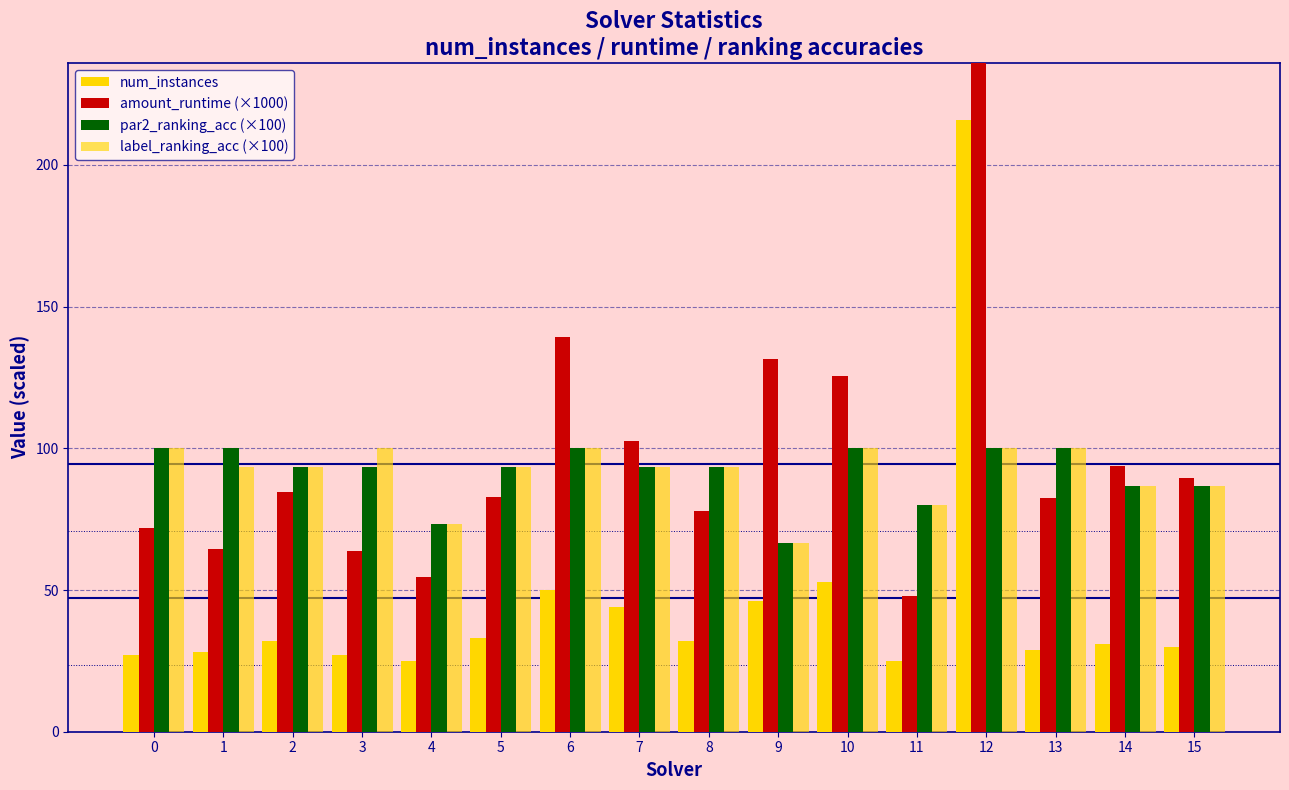

Reading left to right, transcribe all the data shown in this chart.

num_instances: 27.0	28.0	32.0	27.0	25.0	33.0	50.0	44.0	32.0	46.0	53.0	25.0	216.0	29.0	31.0	30.0
amount_runtime (×1000): 71.8	64.4	84.4	63.7	54.5	82.8	139.2	102.5	78.0	131.4	125.5	47.8	533.1	82.6	93.8	89.5
par2_ranking_acc (×100): 100.0	100.0	93.3	93.3	73.3	93.3	100.0	93.3	93.3	66.7	100.0	80.0	100.0	100.0	86.7	86.7
label_ranking_acc (×100): 100.0	93.3	93.3	100.0	73.3	93.3	100.0	93.3	93.3	66.7	100.0	80.0	100.0	100.0	86.7	86.7